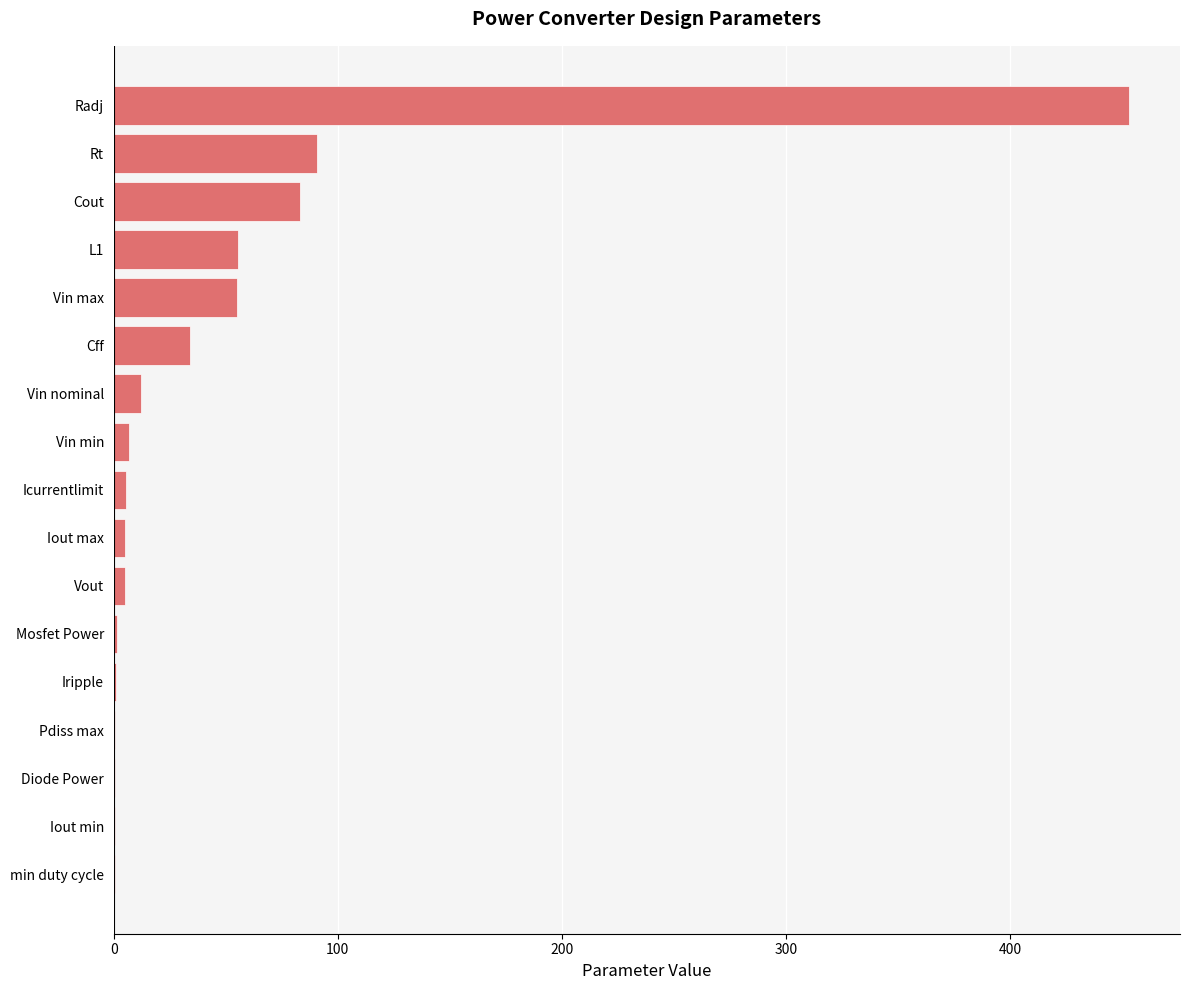

What is the greatest value displayed?

453.1